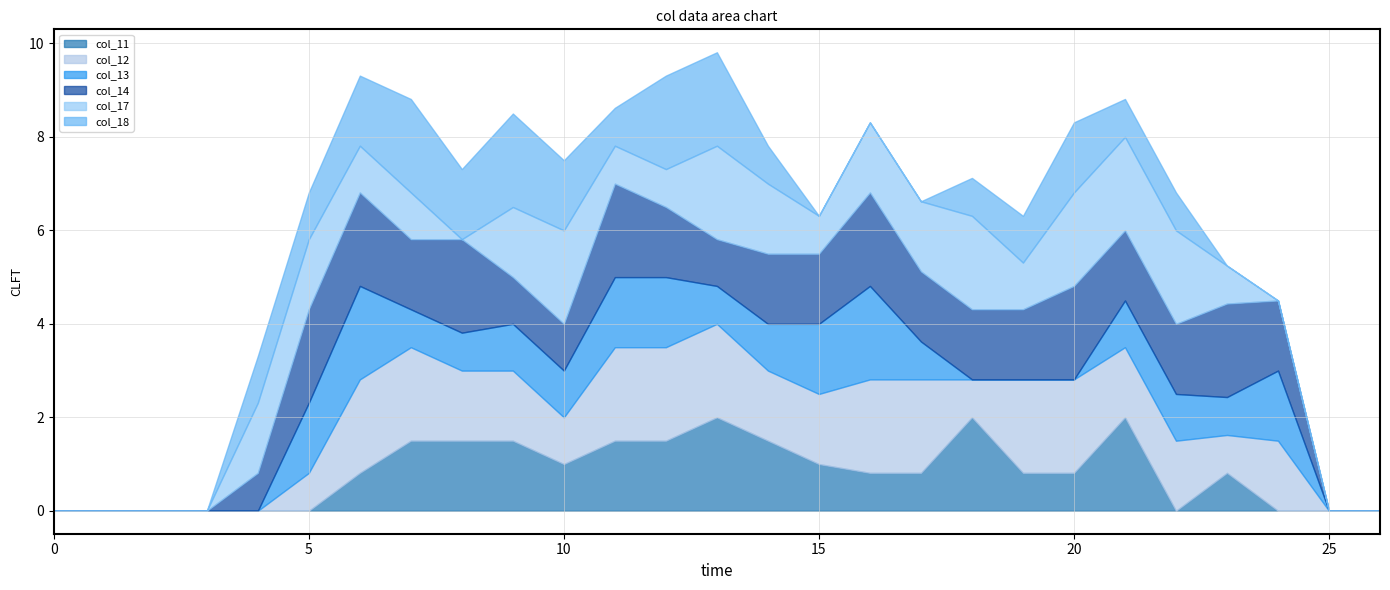

What is the value of the col_18 point at the 21st from the left?

1.5